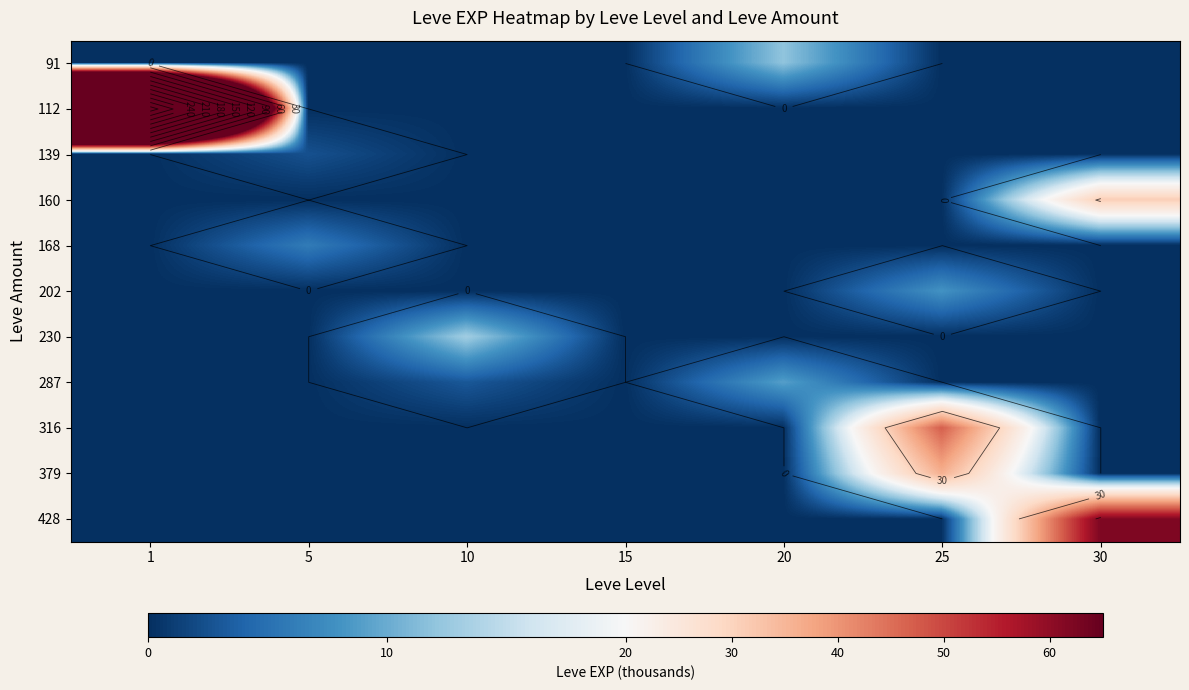

How many series are shown in this chart?

11